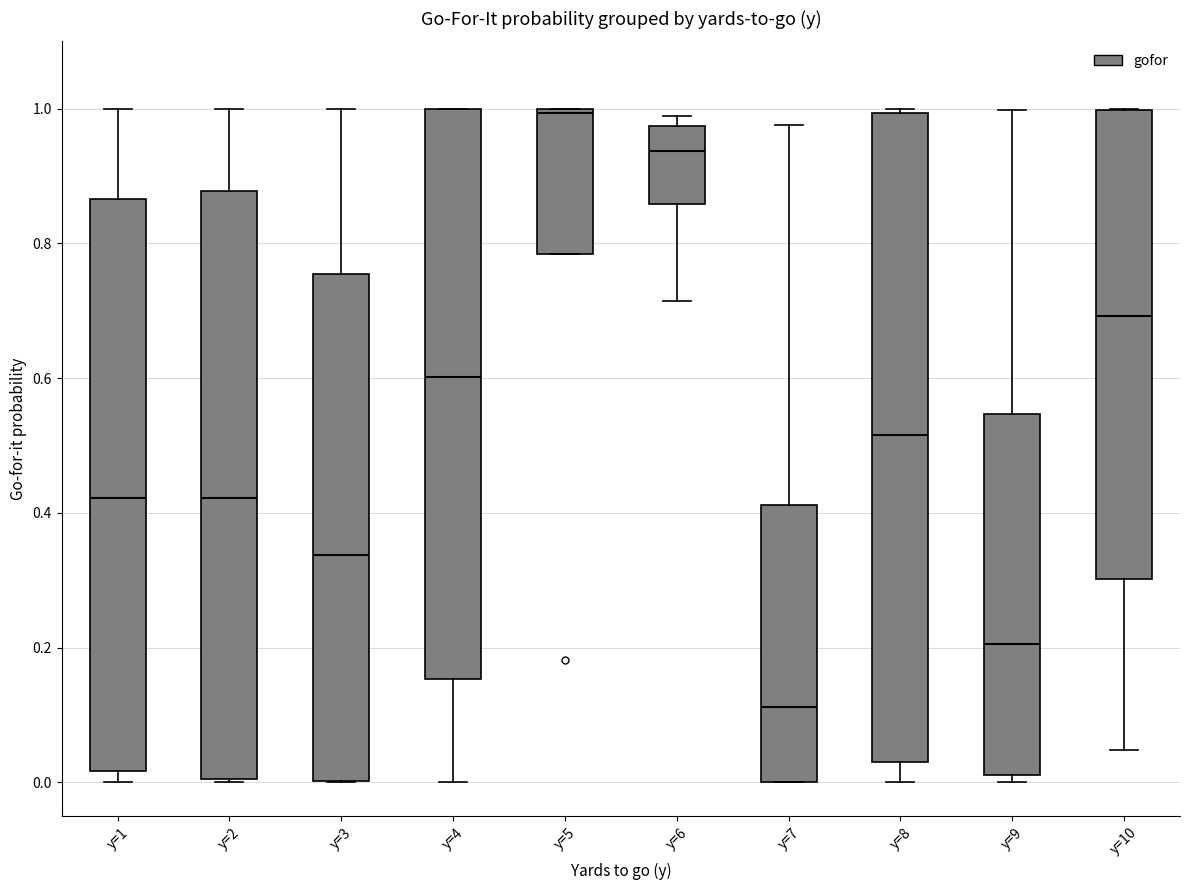

Which box is the tallest, from its lower edge to its upper edge?

y=8